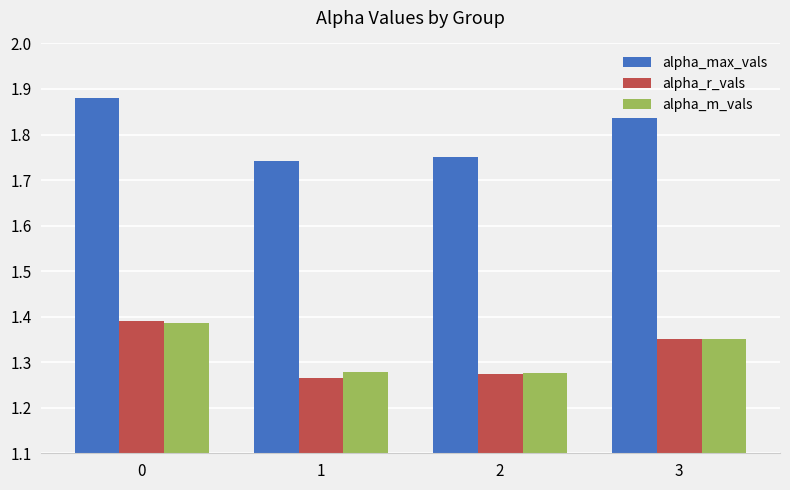

What is the sum of the alpha_m_vals values at 0 and 2?

2.7